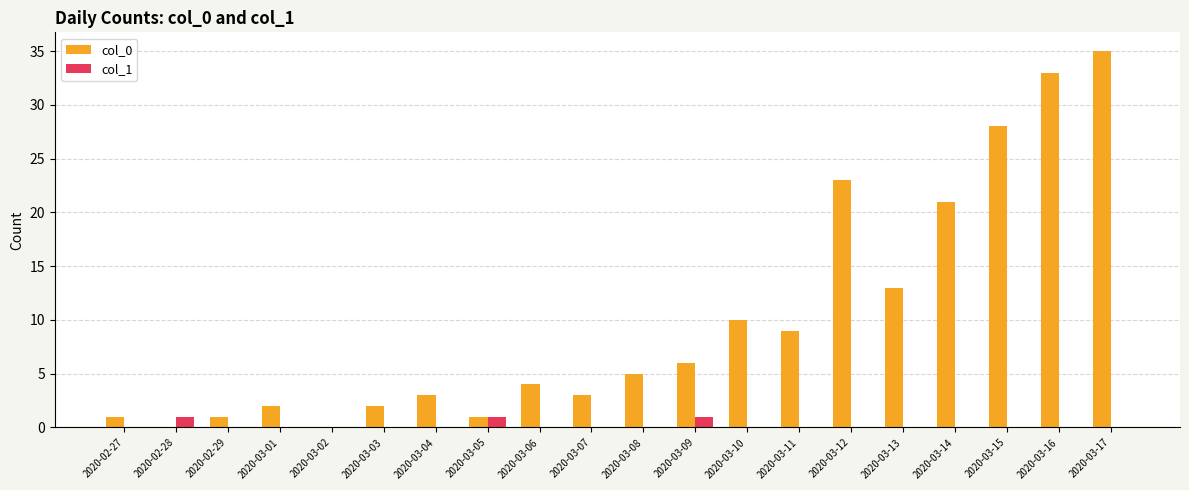

What is the sum of all col_0 values?

200